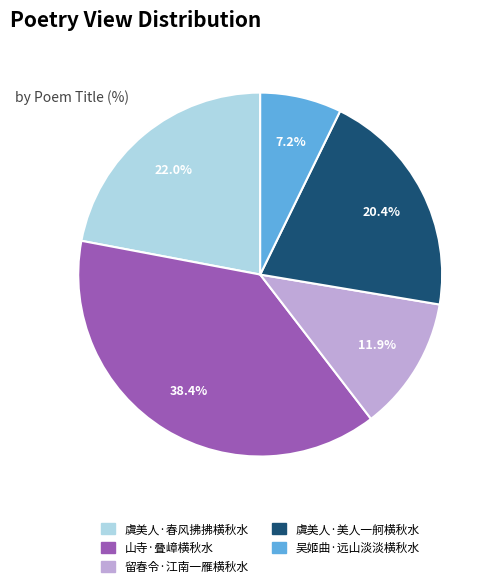

How many slices are in this pie chart?

5